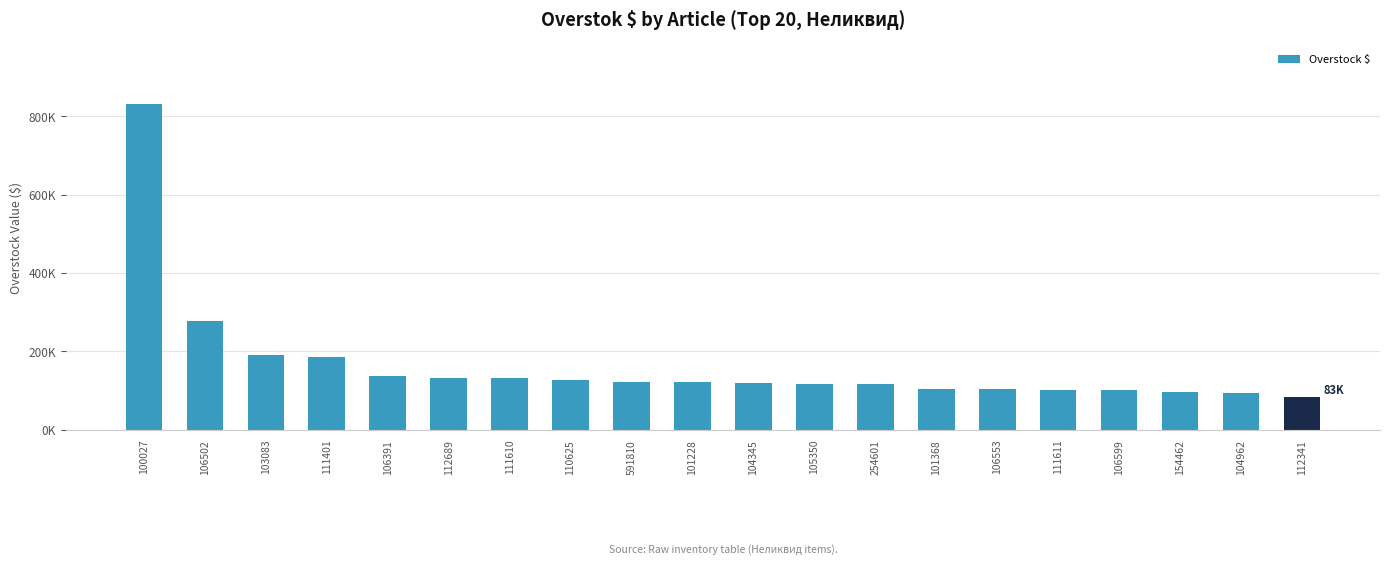

Reading right to left, transcribe all the data shown in this chart.

112341=83202.0	104962=92932.7	154462=97039.9	106599=100715.2	111611=101687.5	106553=103135.5	101368=104947.5	254601=115855.3	105350=116741.7	104345=118460.6	101228=122415.4	591810=122892.0	110625=127260.3	111610=132390.9	112689=132600.0	106391=136484.7	111401=186947.5	103083=190709.7	106502=278998.2	100027=831903.2